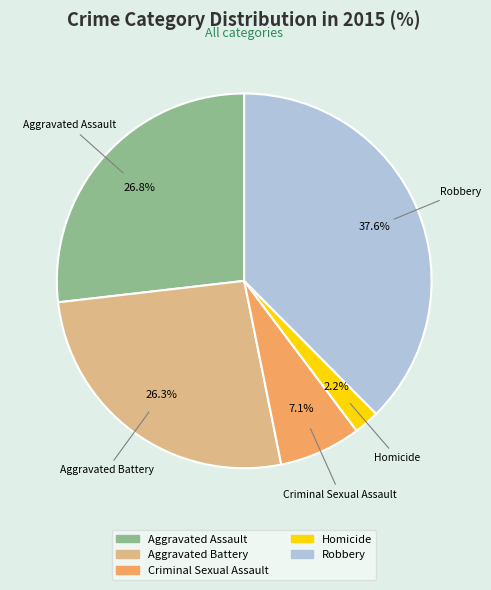

Combined, do Homicide and Aggravated Battery account for over 50%?

No